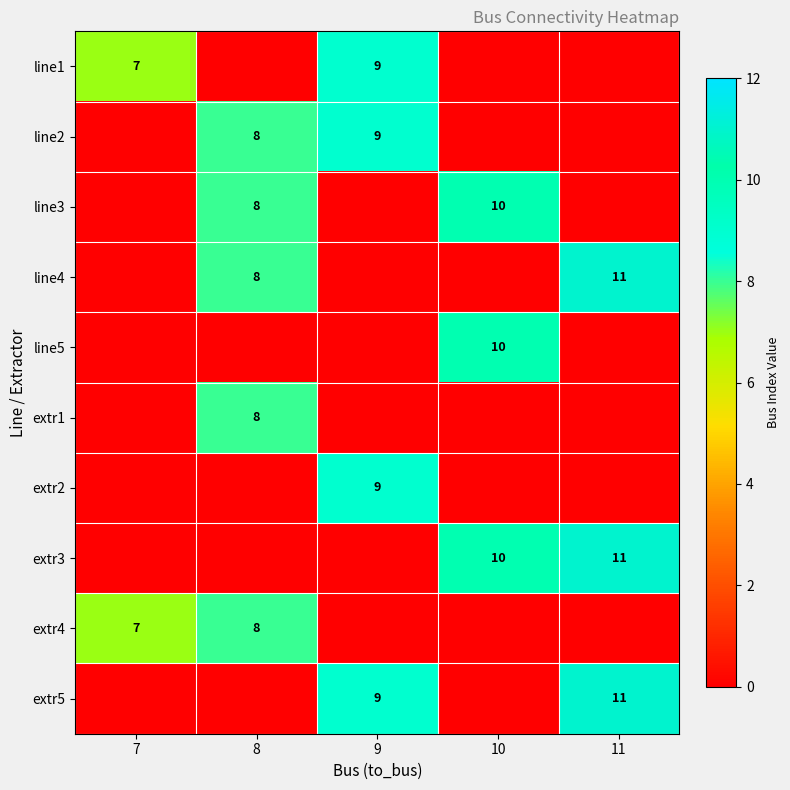

The line3 series shows 8 at 8. True or false?

True